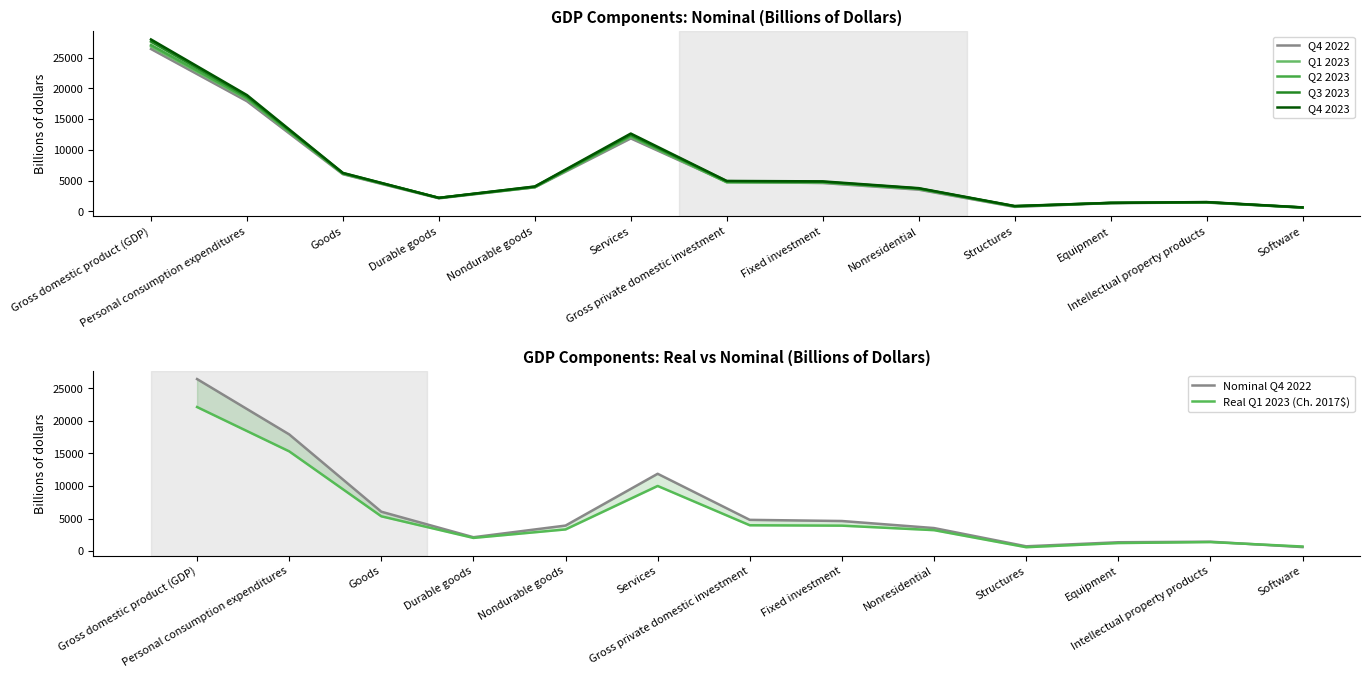

Is the value of Real Q1 2023 at Fixed investment greater than the value of Q3 2023 at Durable goods?

Yes